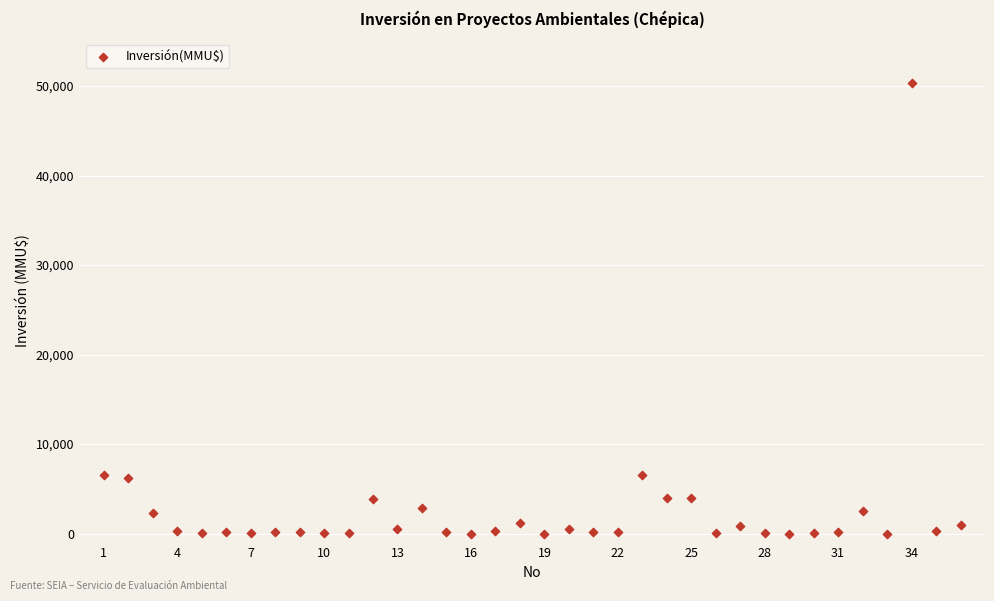

What is the range of Y values (max minus min)?

50300